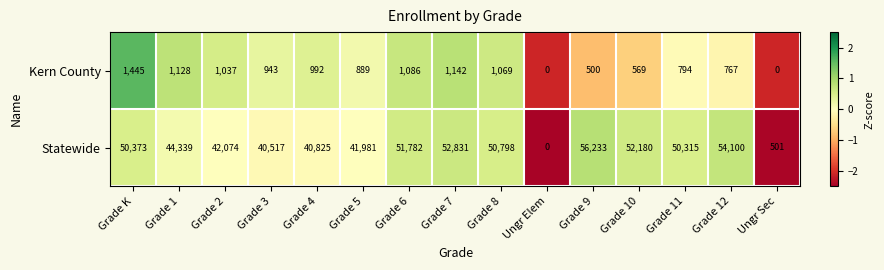

Which series has the largest total across all categories?

Statewide